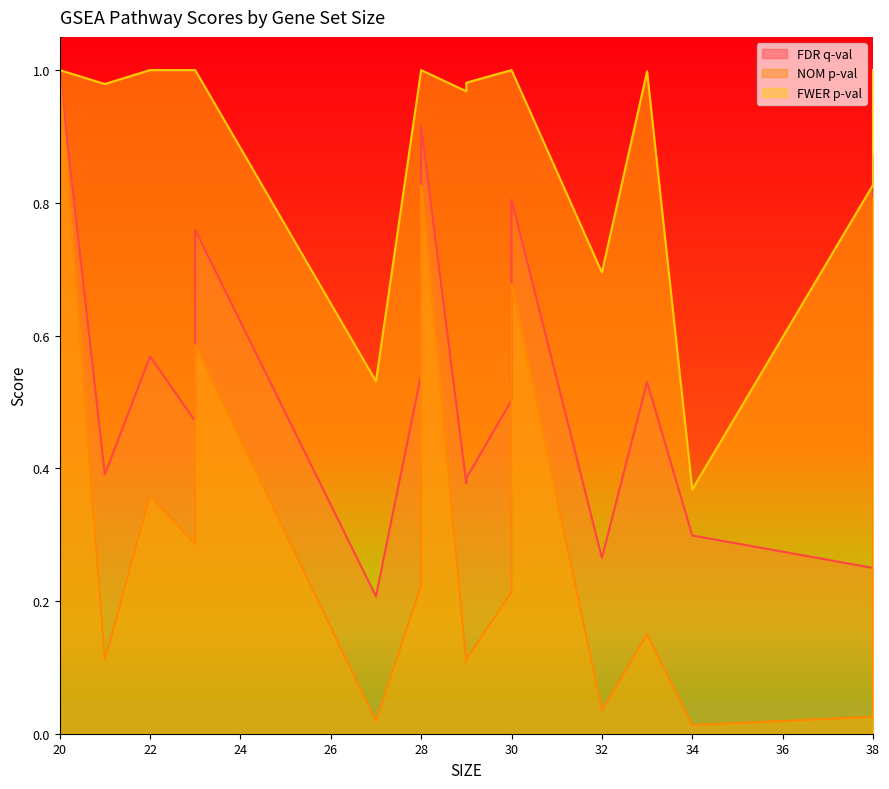

Is the value of FDR q-val at 38 greater than the value of FWER p-val at 29?

No